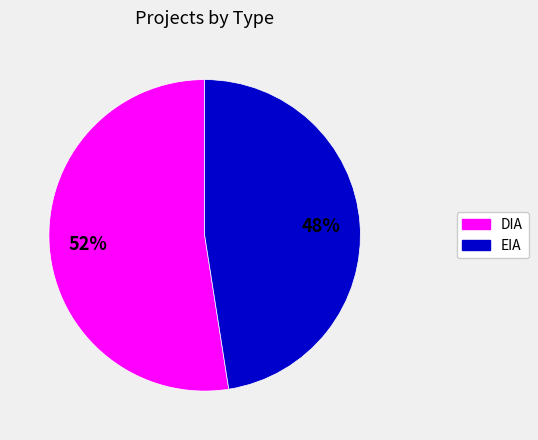

Is DIA the majority of the pie?

Yes